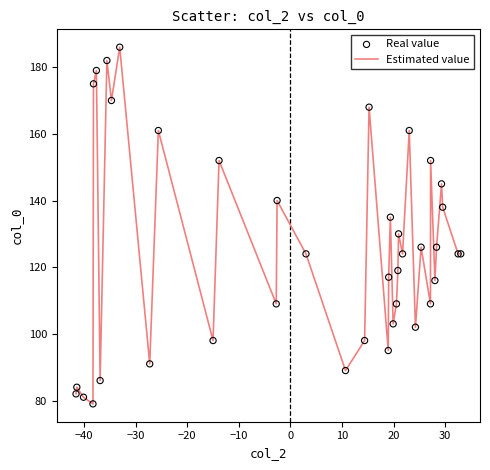

What is the minimum value shown in the chart?

79